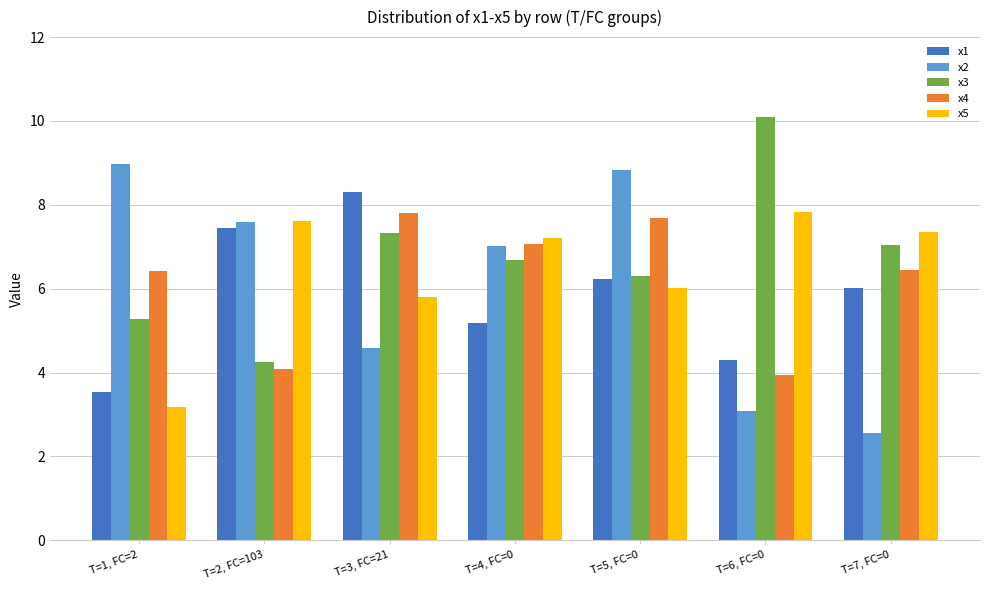

How many groups of bars are there?

7